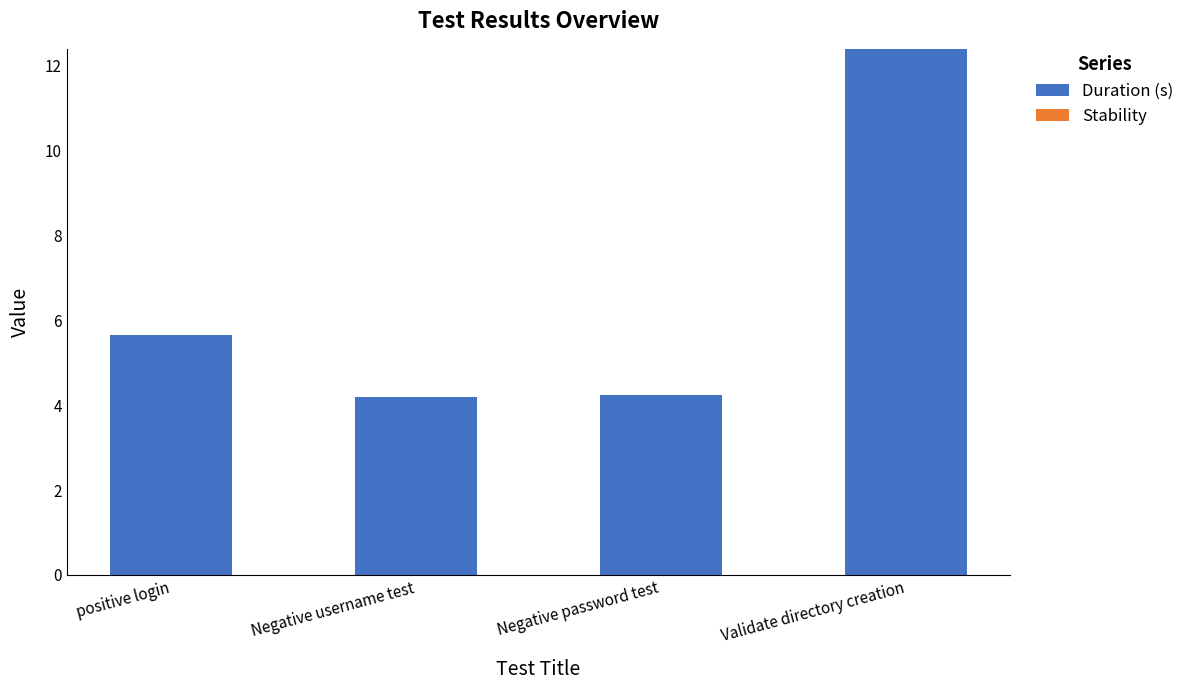

Approximately how many times larger is the value at Validate directory creation compared to Negative password test?

2.9